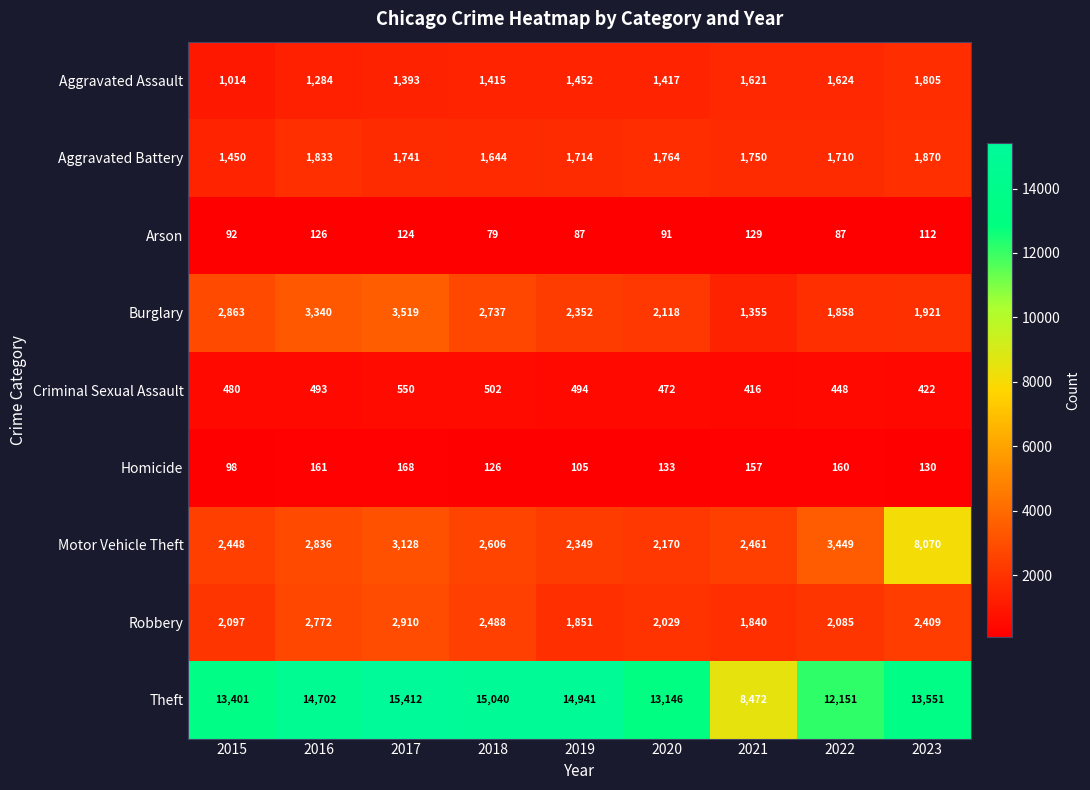

Which category has the lowest value across all series?

2018